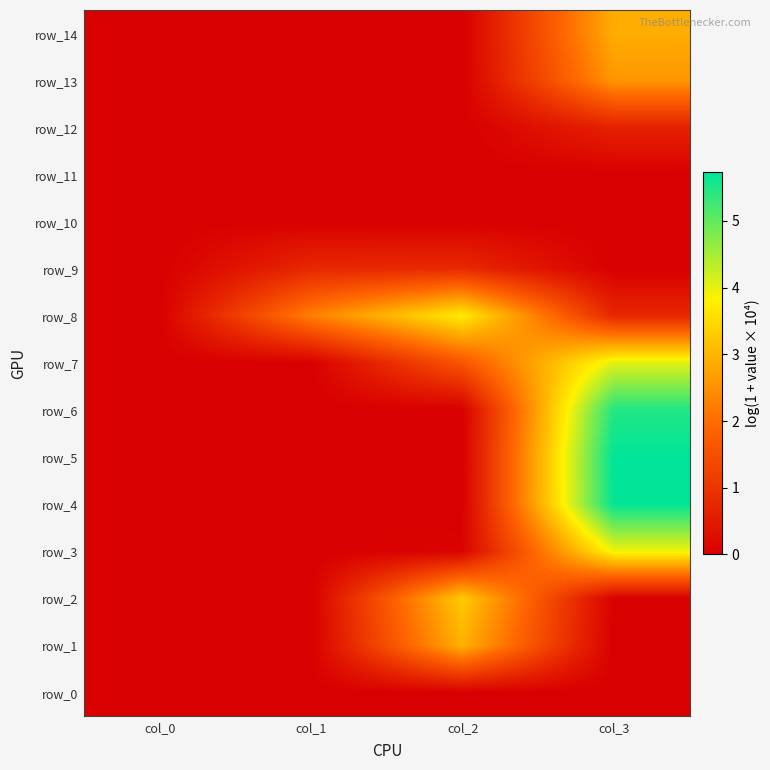

Reading left to right, list all the values displayed in this chart.

row_0: col_0=0.0	col_1=0.0	col_2=0.0	col_3=0.0
row_1: col_0=0.0	col_1=0.0	col_2=2.9	col_3=0.0
row_2: col_0=0.0	col_1=0.0	col_2=3.3	col_3=0.0
row_3: col_0=0.0	col_1=0.0	col_2=0.1	col_3=3.9
row_4: col_0=0.0	col_1=0.0	col_2=0.0	col_3=5.7
row_5: col_0=0.0	col_1=0.0	col_2=0.0	col_3=5.7
row_6: col_0=0.0	col_1=0.0	col_2=0.0	col_3=5.5
row_7: col_0=0.0	col_1=0.0	col_2=1.6	col_3=4.0
row_8: col_0=0.0	col_1=2.3	col_2=3.7	col_3=0.7
row_9: col_0=0.0	col_1=0.8	col_2=0.8	col_3=0.0
row_10: col_0=0.0	col_1=0.0	col_2=0.0	col_3=0.0
row_11: col_0=0.0	col_1=0.0	col_2=0.0	col_3=0.0
row_12: col_0=0.0	col_1=0.0	col_2=0.0	col_3=0.7
row_13: col_0=0.0	col_1=0.0	col_2=0.0	col_3=2.6
row_14: col_0=0.0	col_1=0.0	col_2=0.0	col_3=2.9